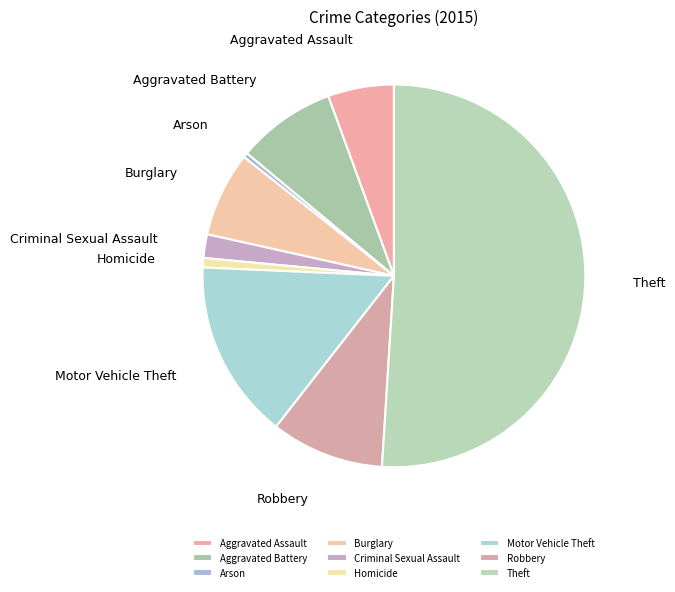

Do Motor Vehicle Theft and Aggravated Battery together represent more than half of the pie?

No